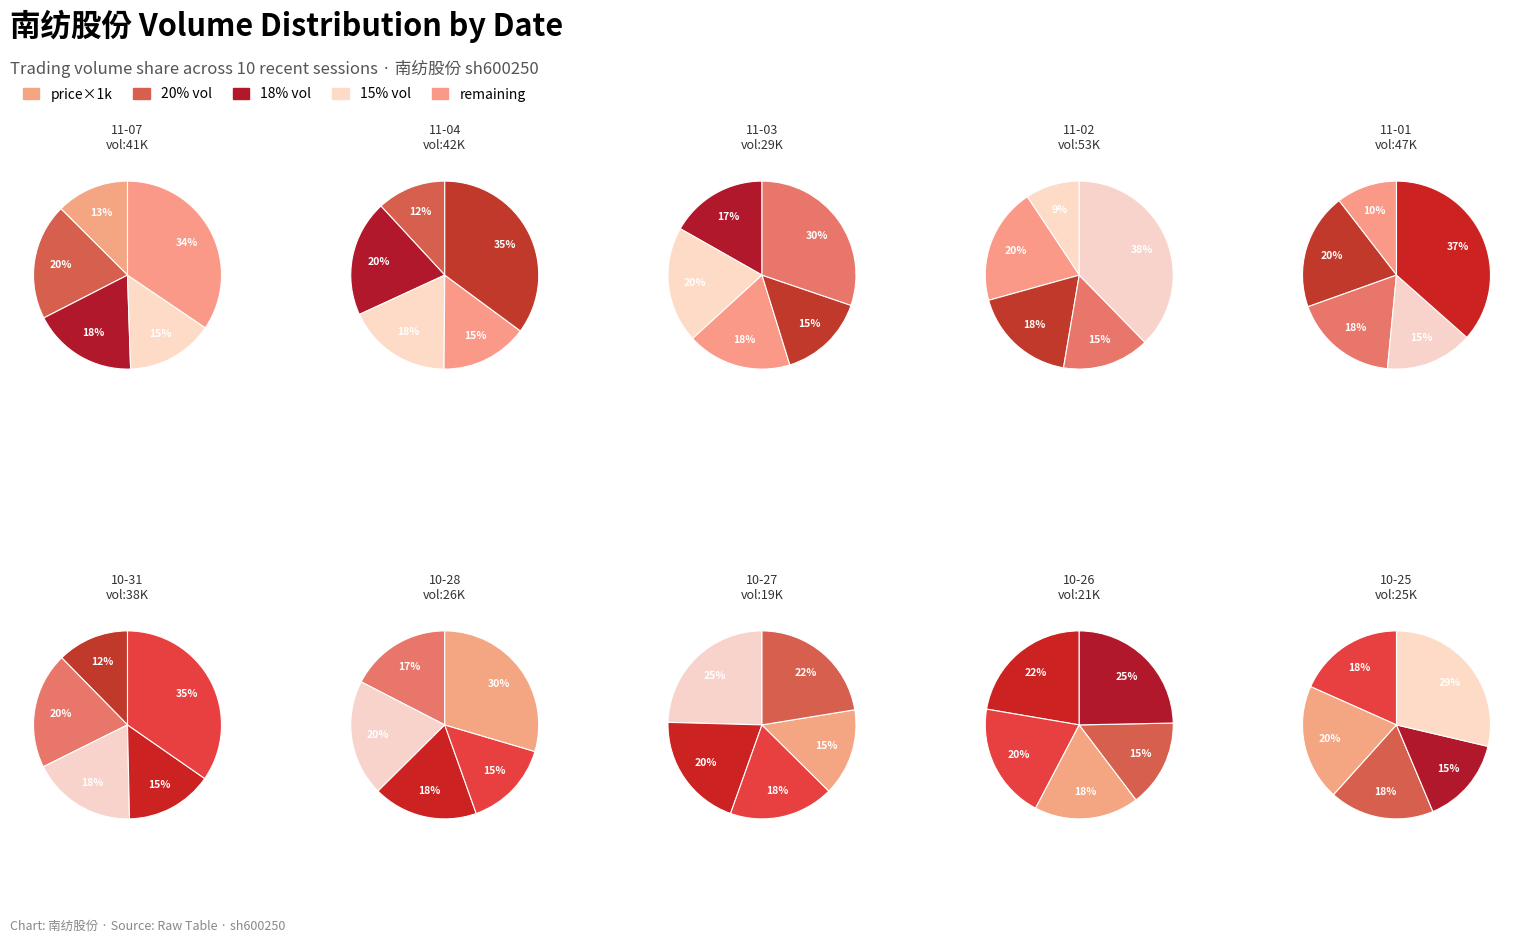

True or false: 2022-10-28 accounts for 8% of the total.

True